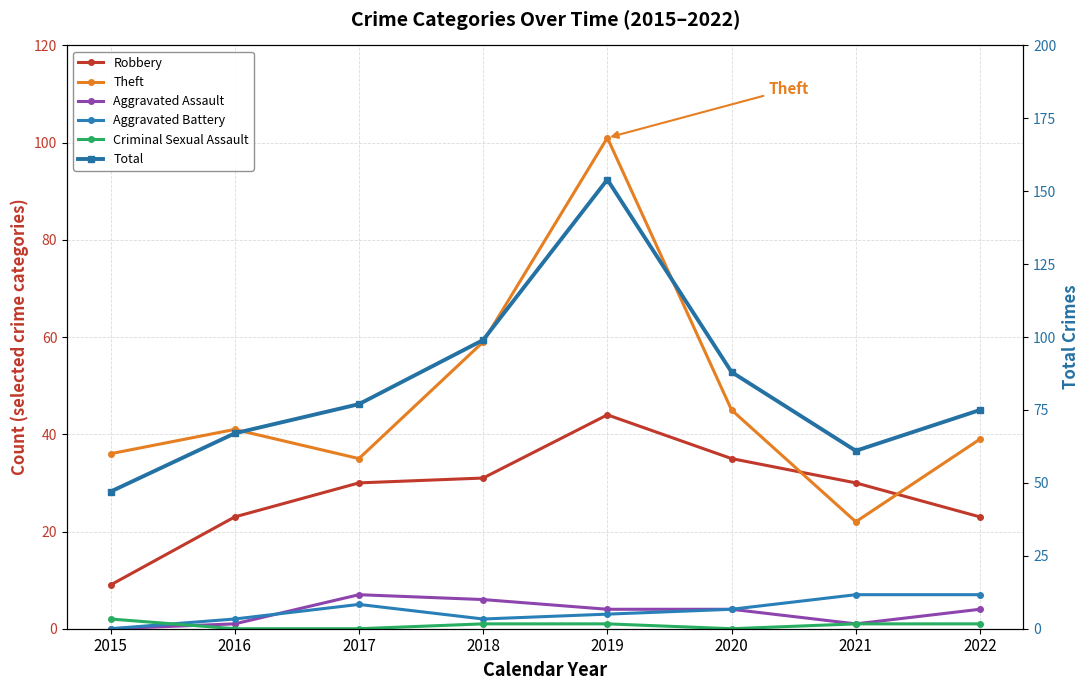

Count the number of data series in this chart.

6